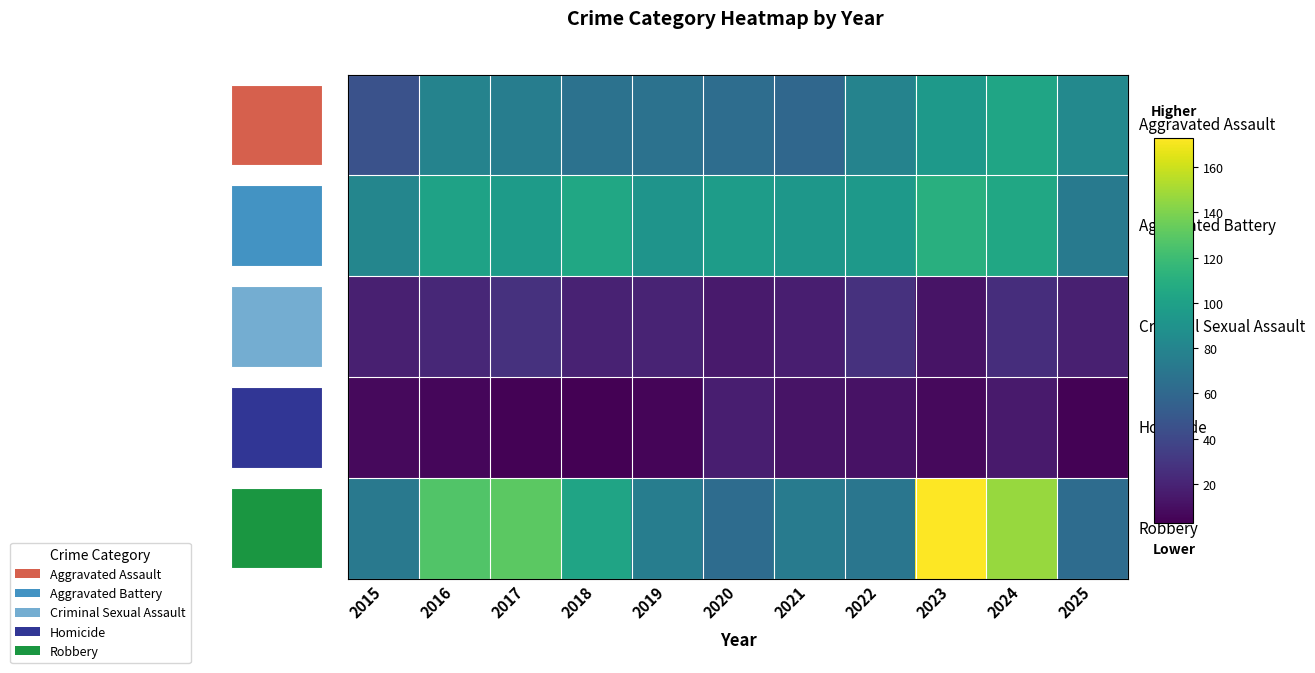

What is the average value of the 4 series?

100